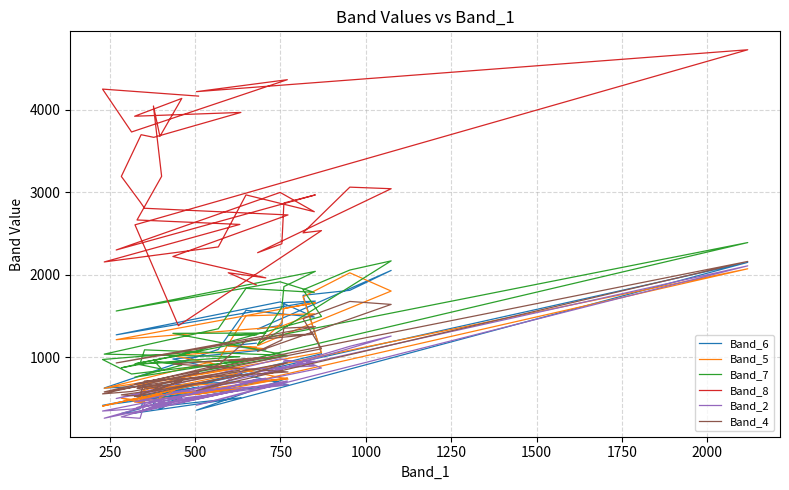

True or false: Band_8 has more than 0 interior local peaks.

True